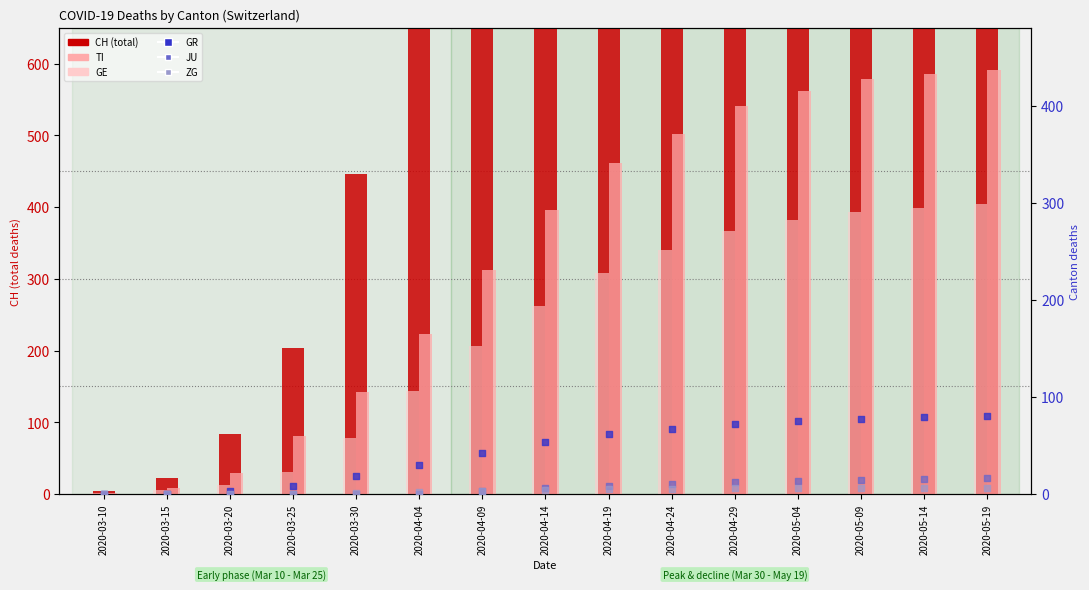

At how many categories does at least one series exceed 1630?

6